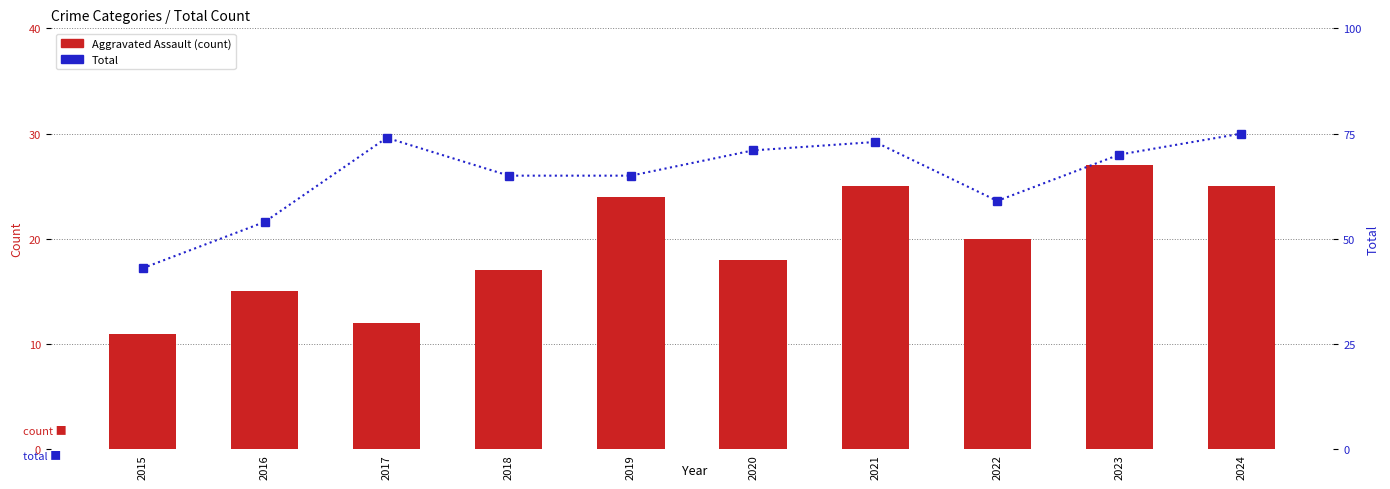

True or false: Aggravated Assault has a value of 27 at 2023.

True